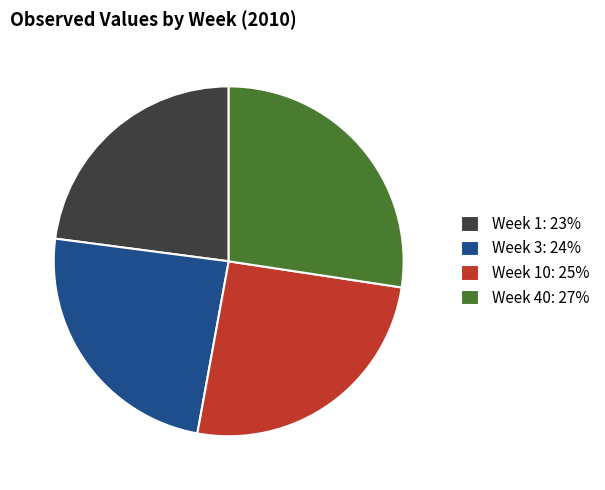

Do Week 40: 27% and Week 3: 24% together represent more than half of the pie?

Yes